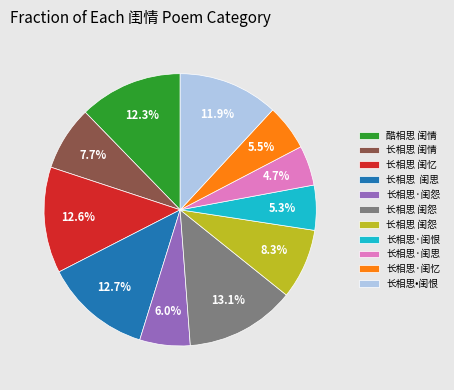

Is there a majority slice in this chart?

No